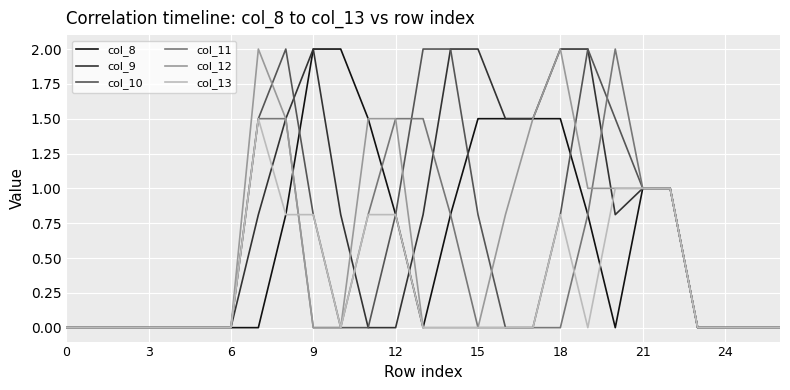

Which series has the largest total across all categories?

col_9